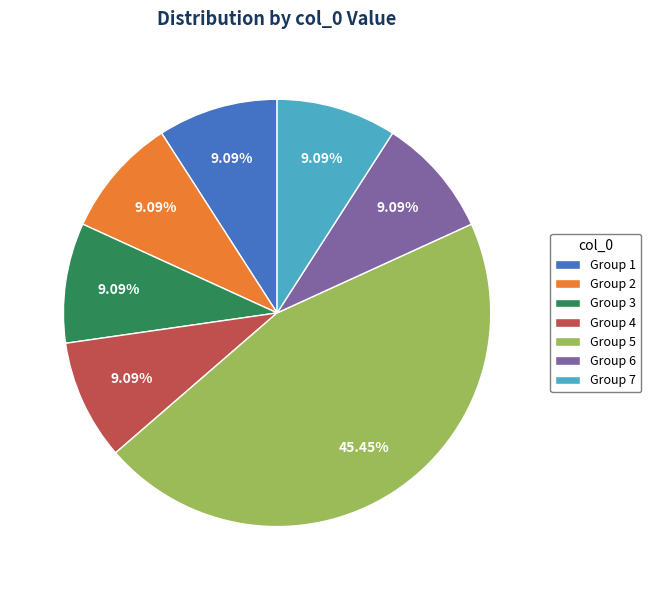

Approximately how many times larger is the value at Group 6 compared to Group 3?

1.0